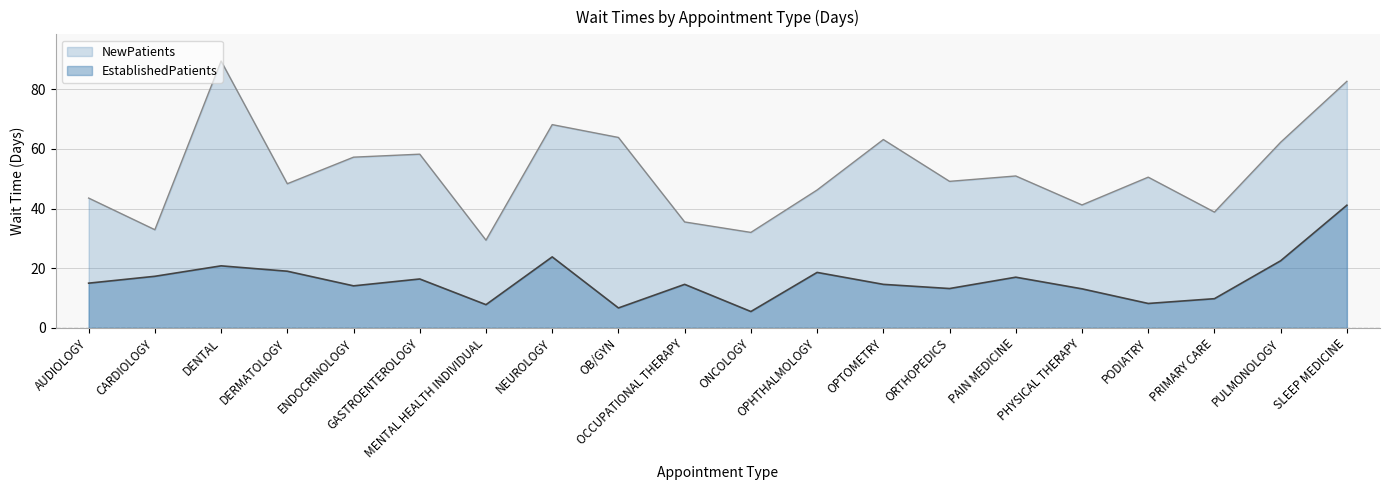

What is the value of the NewPatients point at the 6th from the left?

58.2